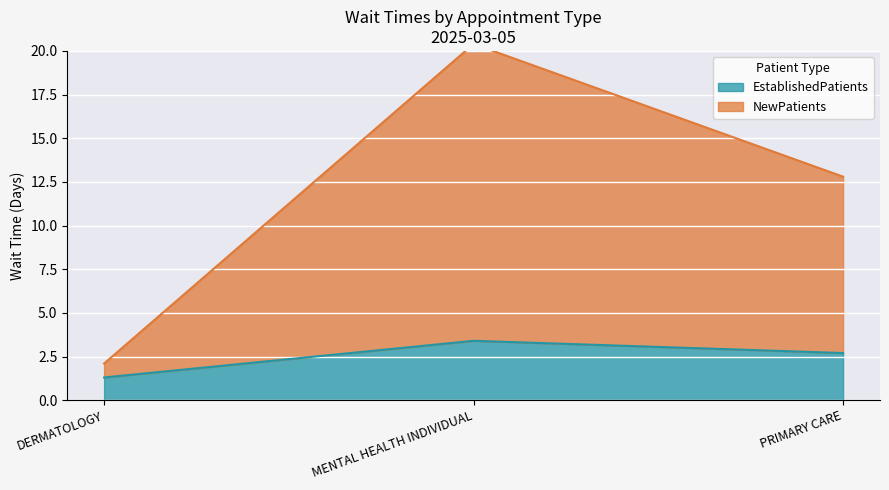

What is the average value of the EstablishedPatients series?

2.5